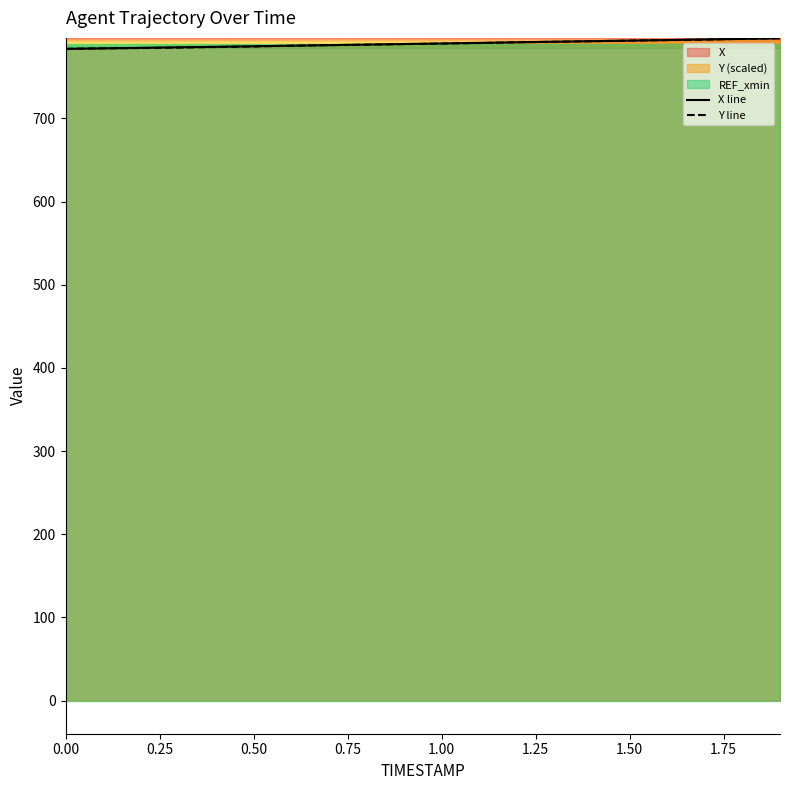

How many lines are shown in the chart?

2